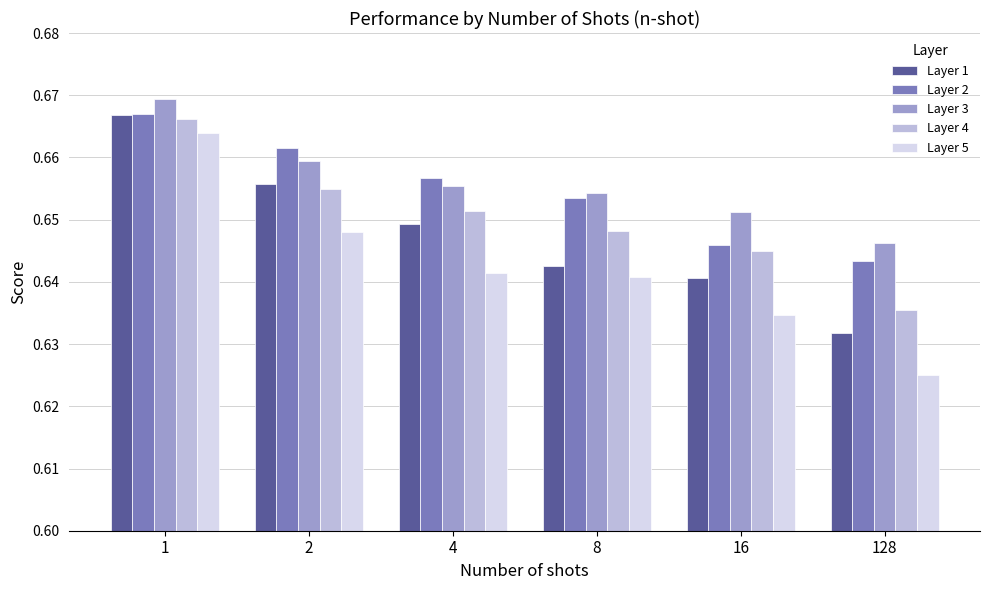

Which series has the largest total across all categories?

Layer 3